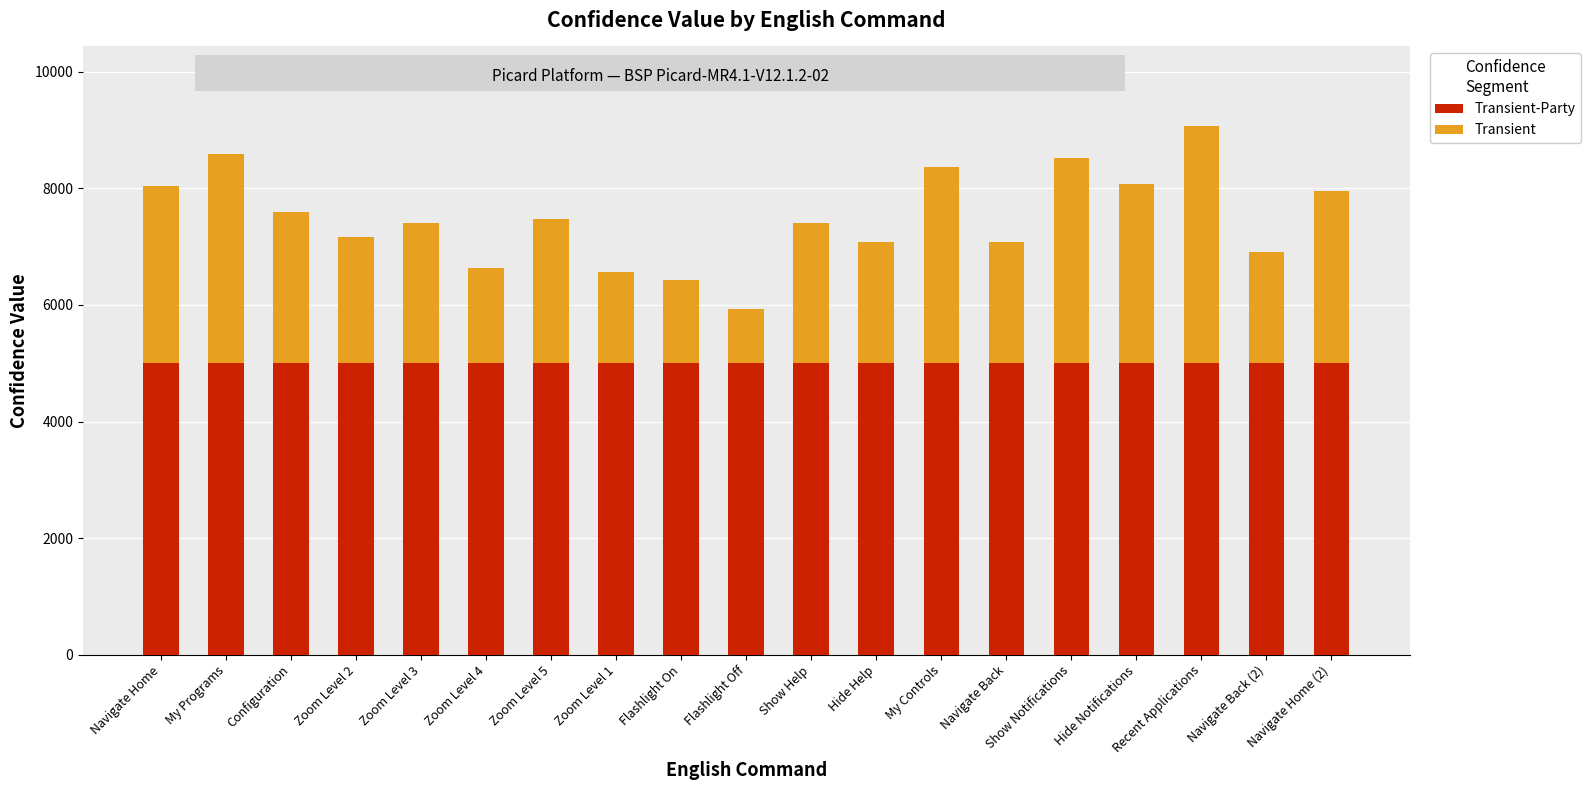

What is the total value across all series at Zoom Level 5?

7483